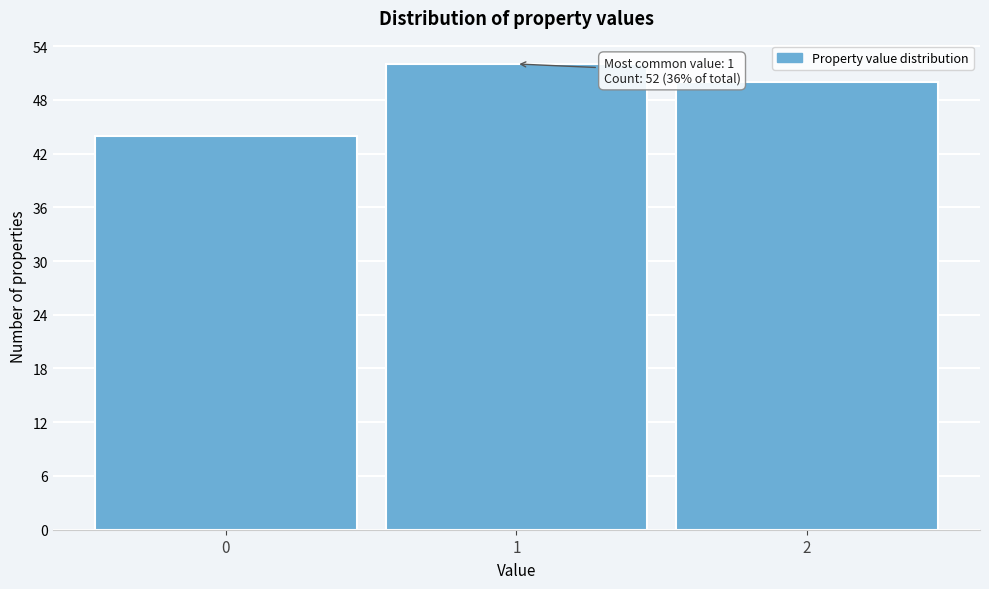

Over which range of the x-axis is the bar tallest?

0.5 to 1.5